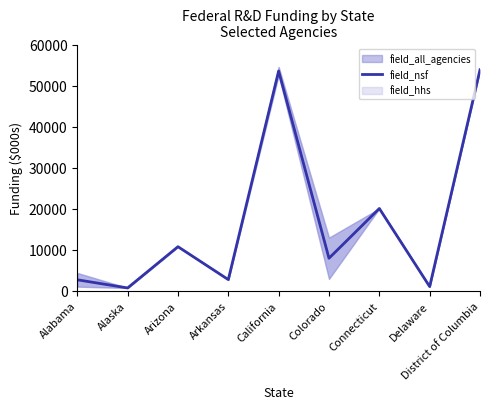

What is the difference between the second highest and second lowest values?

52555.5